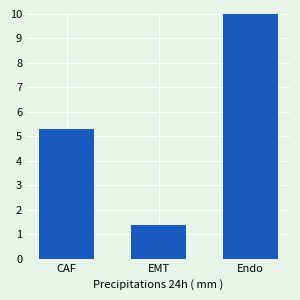

Is it true that the value at EMT is 0.0?

True